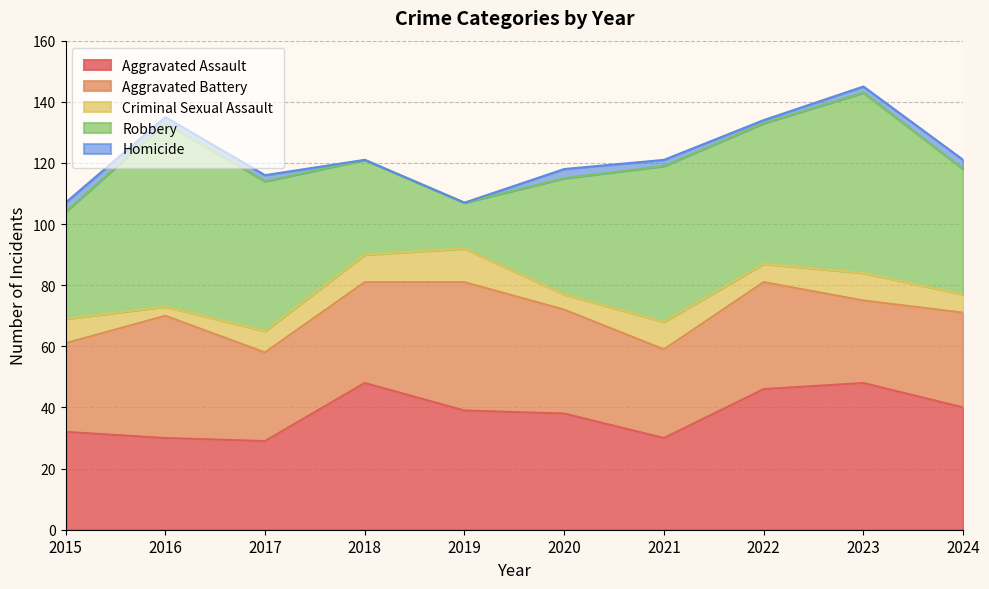

Where is Homicide nearest to the value 1?

2022